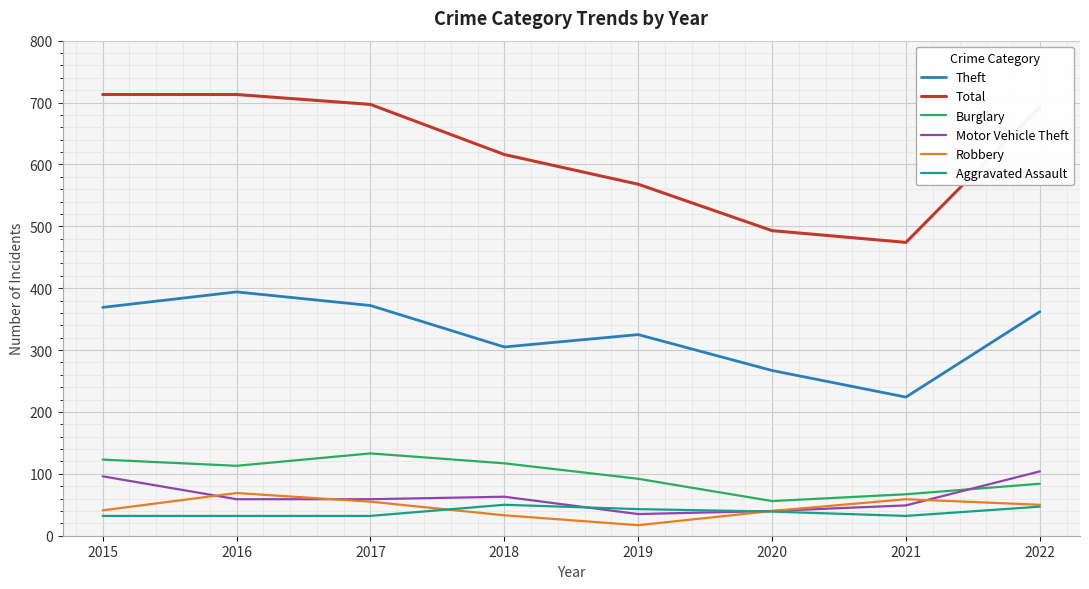

Where does the Aggravated Assault series first go above 39?

2018